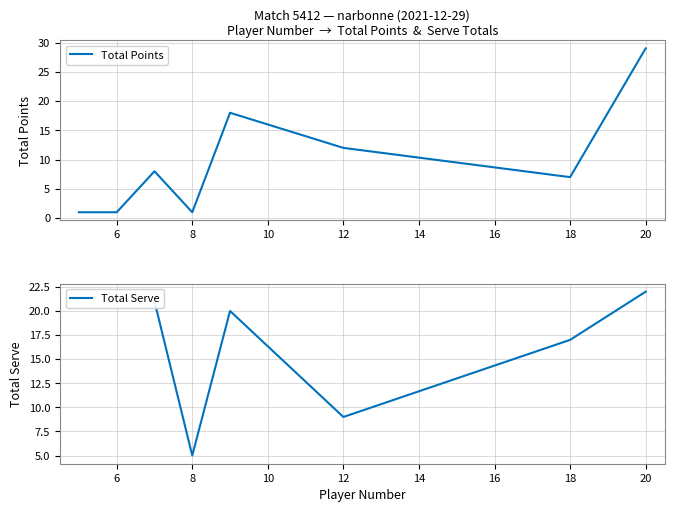

What is the difference between the maximum and minimum values in the Total Serve series?

17.0